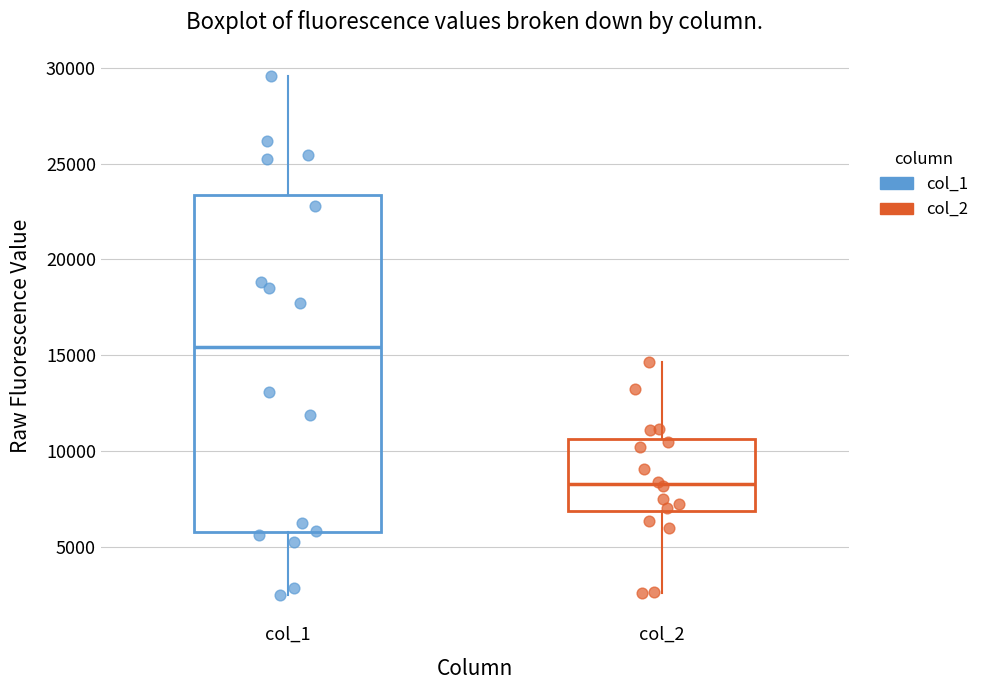

Where is the upper edge of the box for col_2 on the y-axis? The values are not printed on the chart, so give them approximately, as read against the axis.

10500